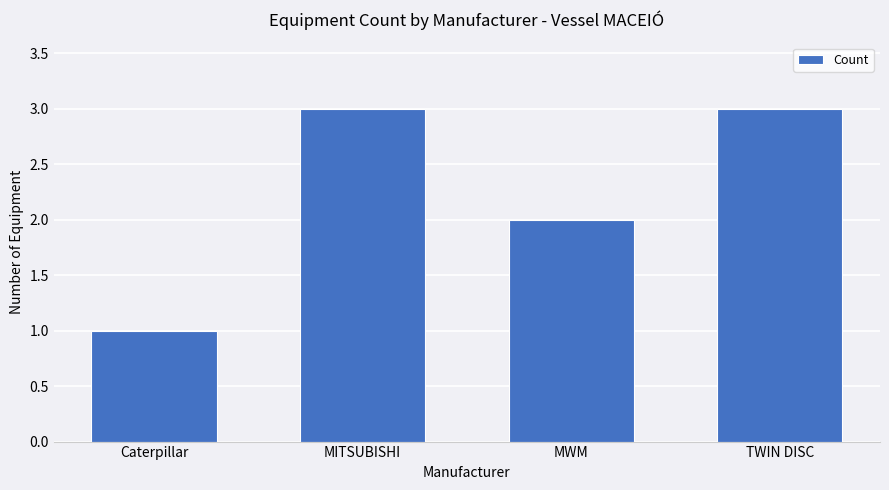

What is the change in value from MWM to TWIN DISC?

+1